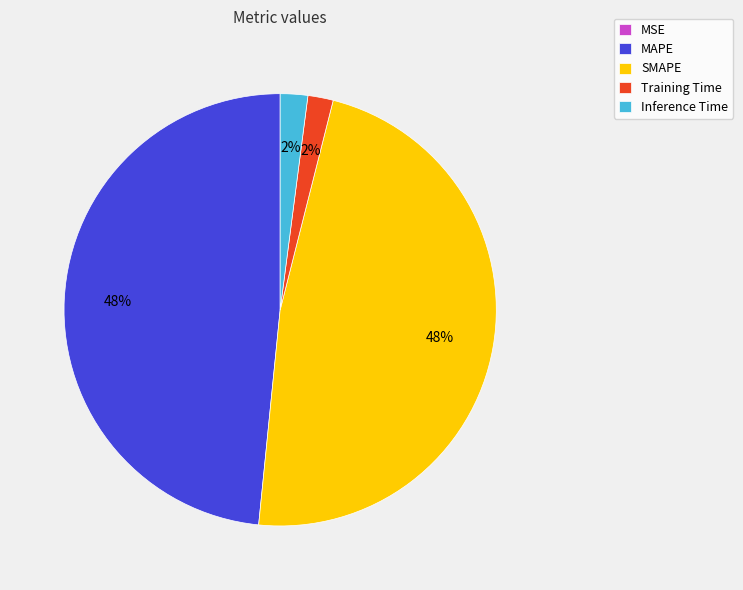

Is there a majority slice in this chart?

No